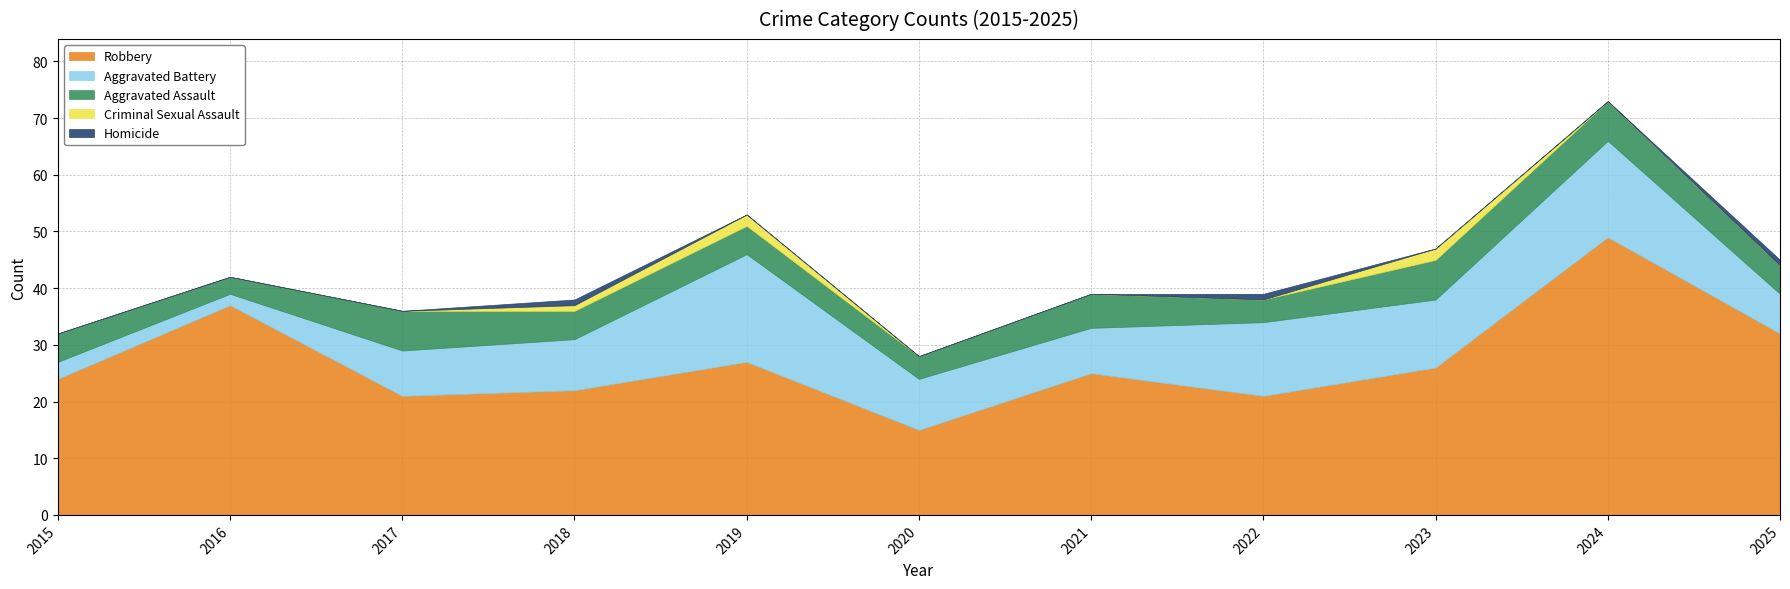

What is the sum of the Robbery values at 2015 and 2018?

46